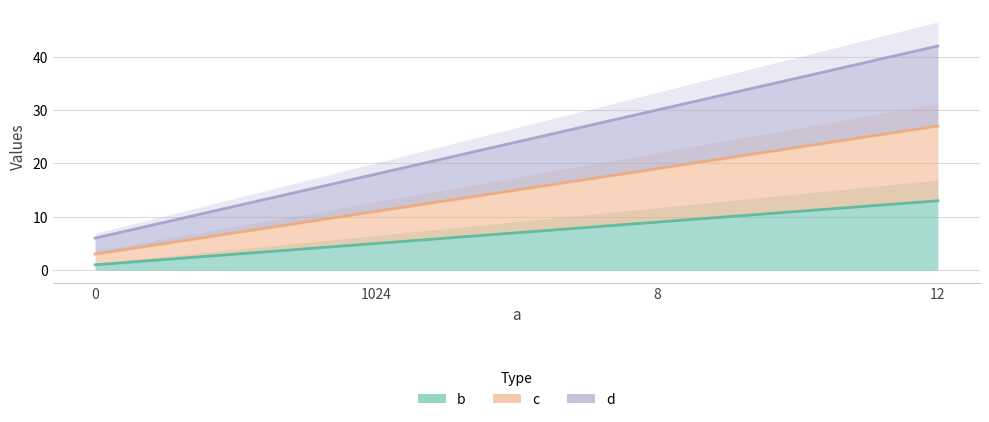

What is the difference between the d values at 12 and 0?

36